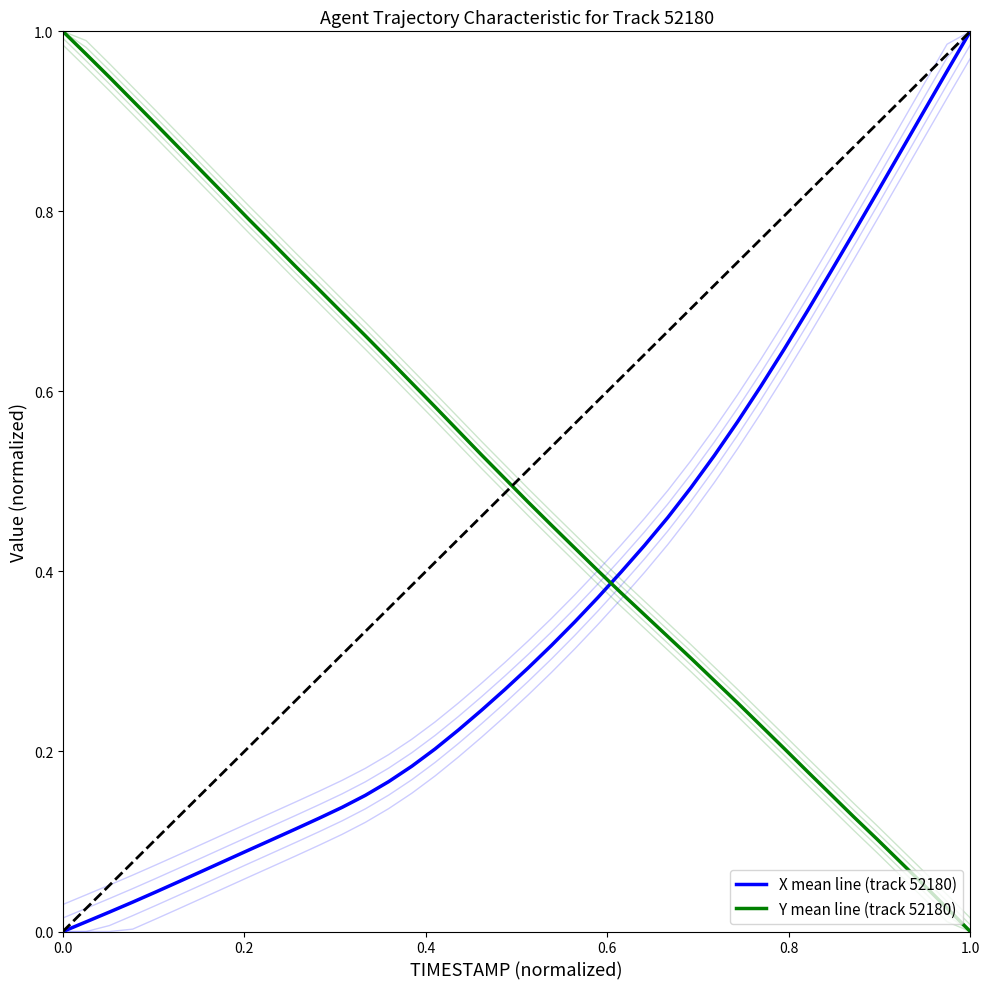

How many values in Y mean line (track 52180) are above zero?

39